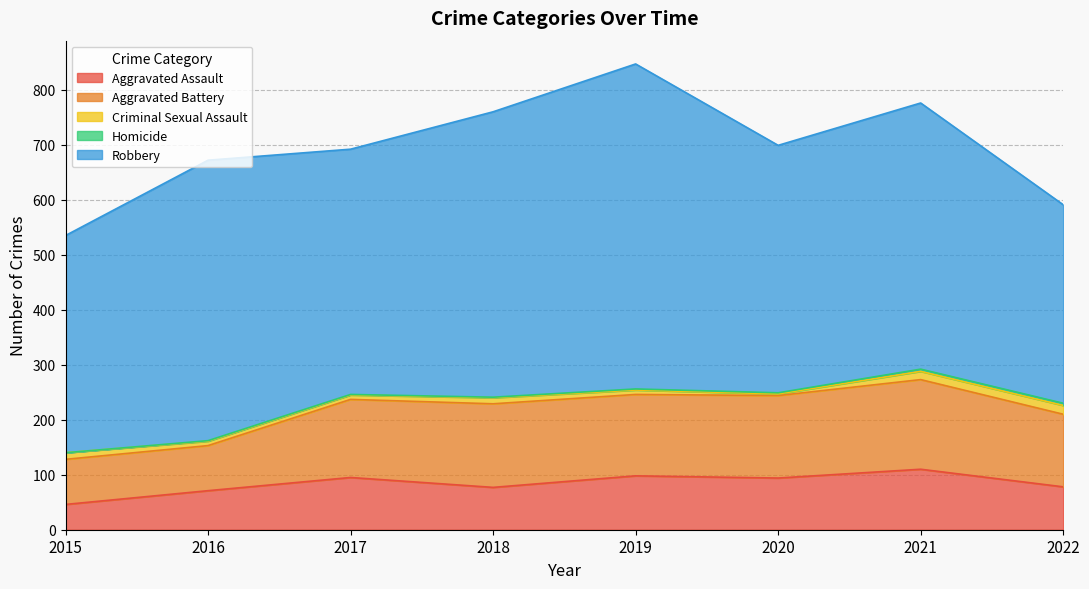

True or false: Aggravated Battery and Robbery cross at least once.

False